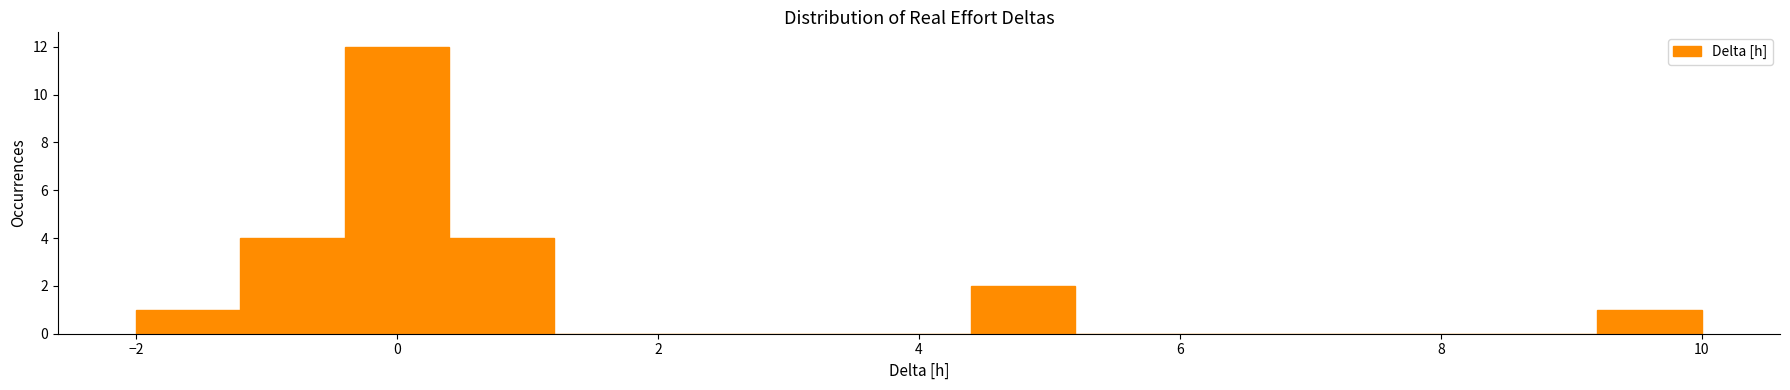

Reading left to right, transcribe this chart: for each bar, give the range it covers on the x-axis and its height. The values are not printed on the chart, so give them approximately, as read against the axis.

-2.0 to -1.2: 1
-1.2 to -0.4: 4
-0.4 to 0.4: 12
0.4 to 1.2: 4
1.2 to 2.0: 0
2.0 to 2.8: 0
2.8 to 3.6: 0
3.6 to 4.4: 0
4.4 to 5.2: 2
5.2 to 6.0: 0
6.0 to 6.8: 0
6.8 to 7.6: 0
7.6 to 8.4: 0
8.4 to 9.2: 0
9.2 to 10.0: 1